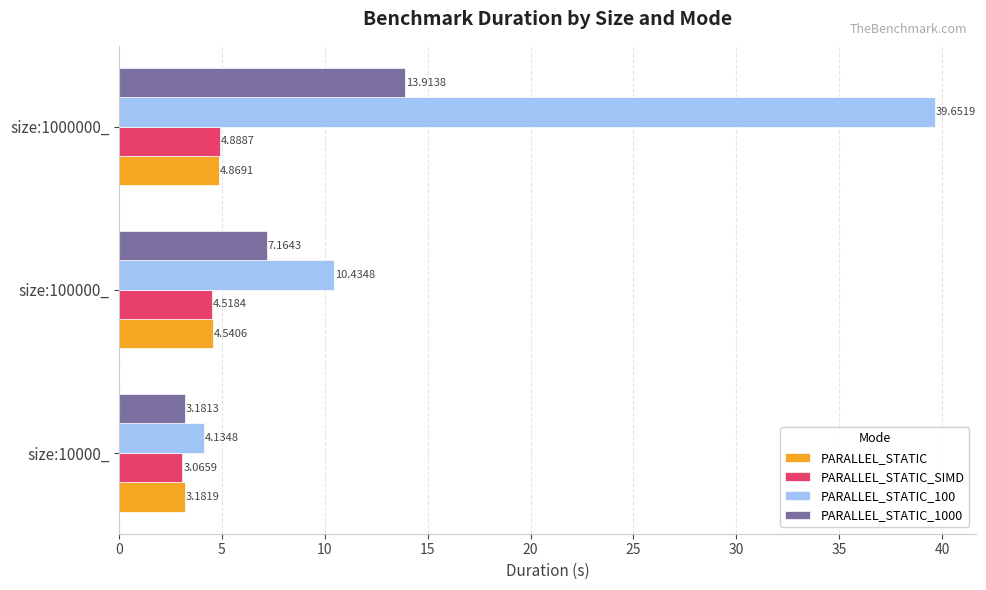

What is the total value across all series at size:1000000_?

63.3